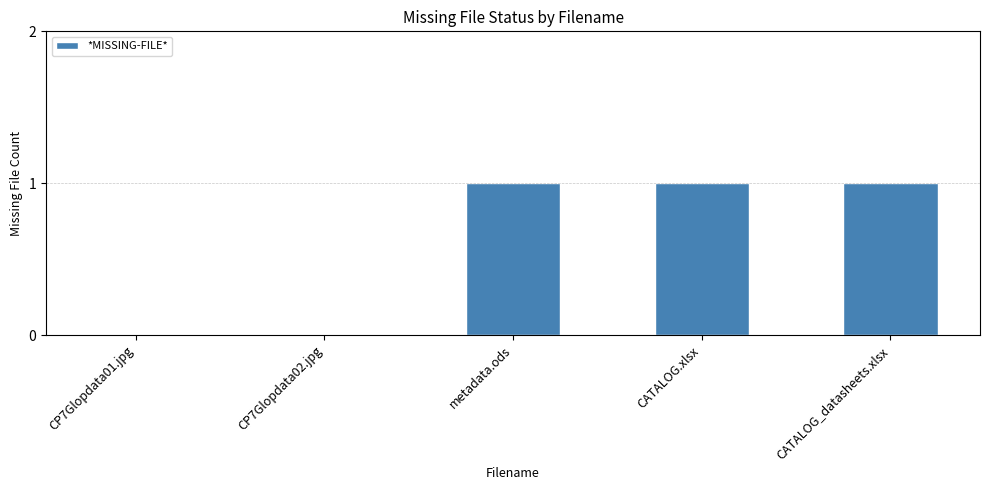

The value at CATALOG.xlsx is 0. True or false?

False